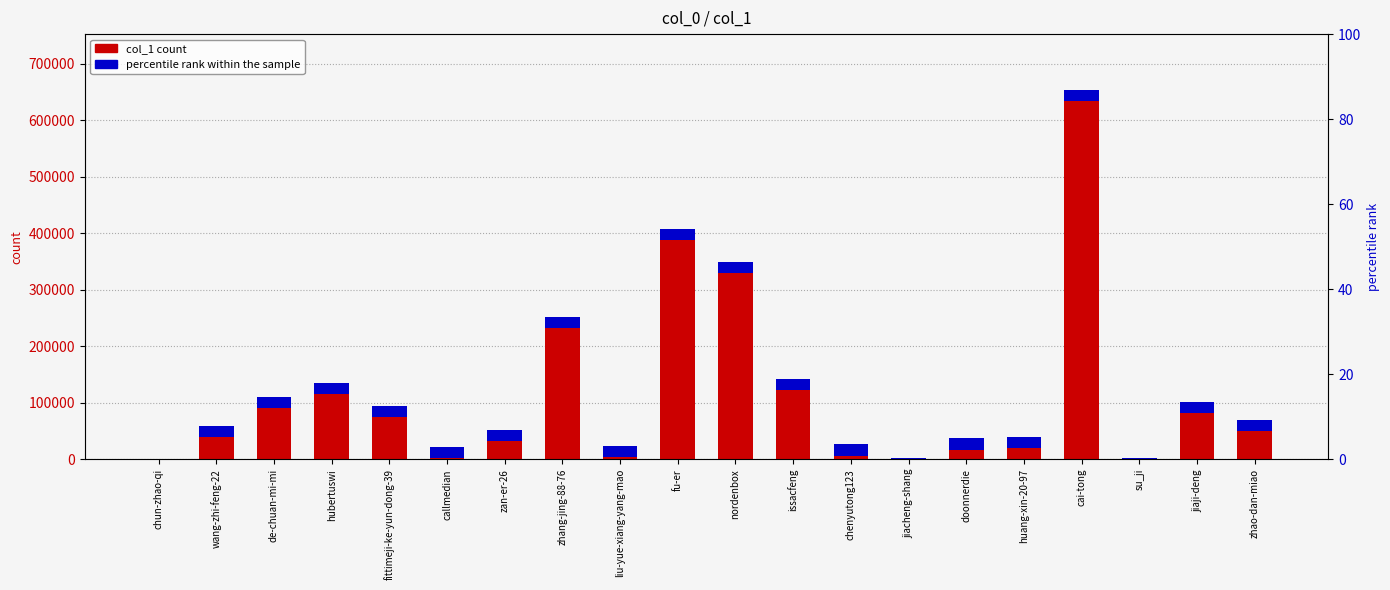

What is the sum of the values at wang-zhi-feng-22 and hubertuswi?

194663